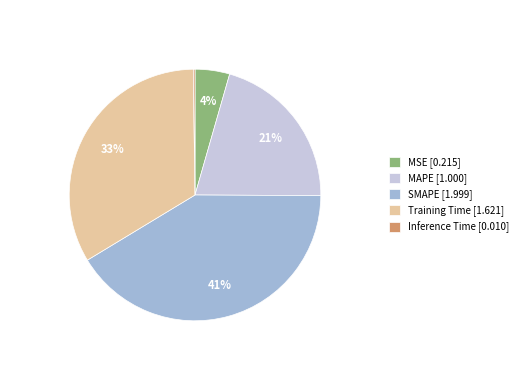

To the nearest percent, what is the difference between the largest and smallest slice percentages?

41%